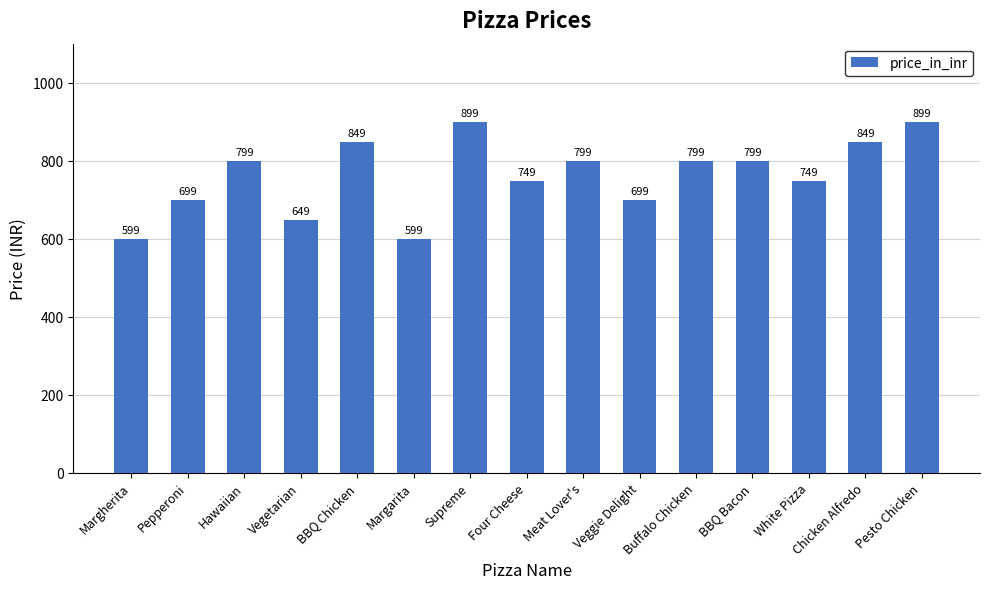

Count the number of categories in the chart.

15